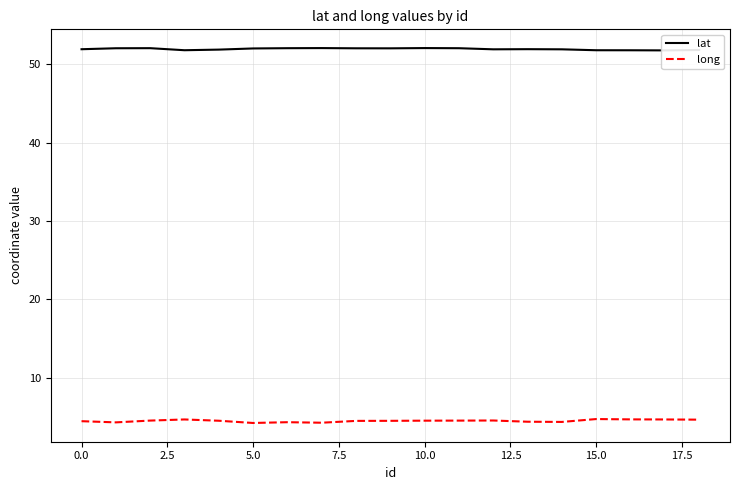

The value of long at 5.0 is 1.4. True or false?

False